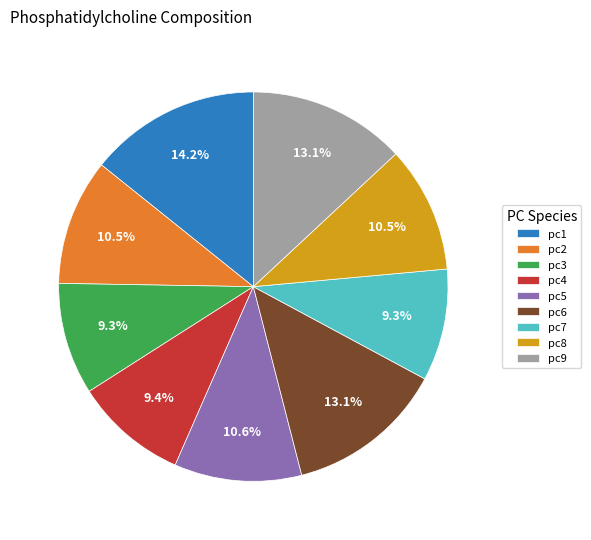

Which has a higher value, pc9 or pc1?

pc1